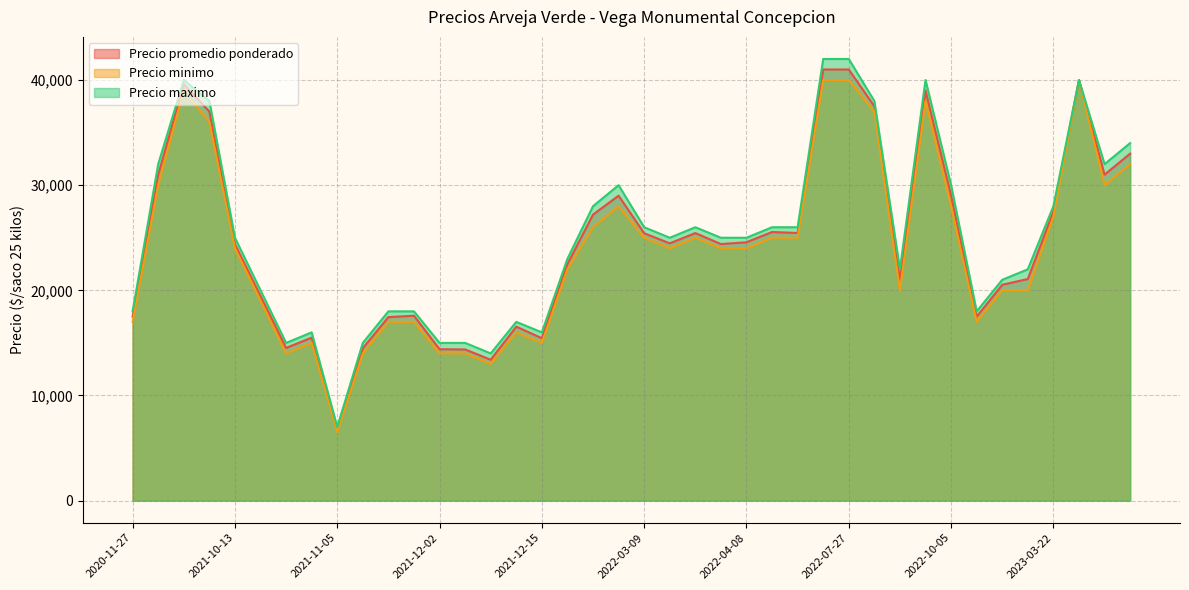

Which series changed the most between 2021-10-13 and 2022-01-28?

Precio minimo